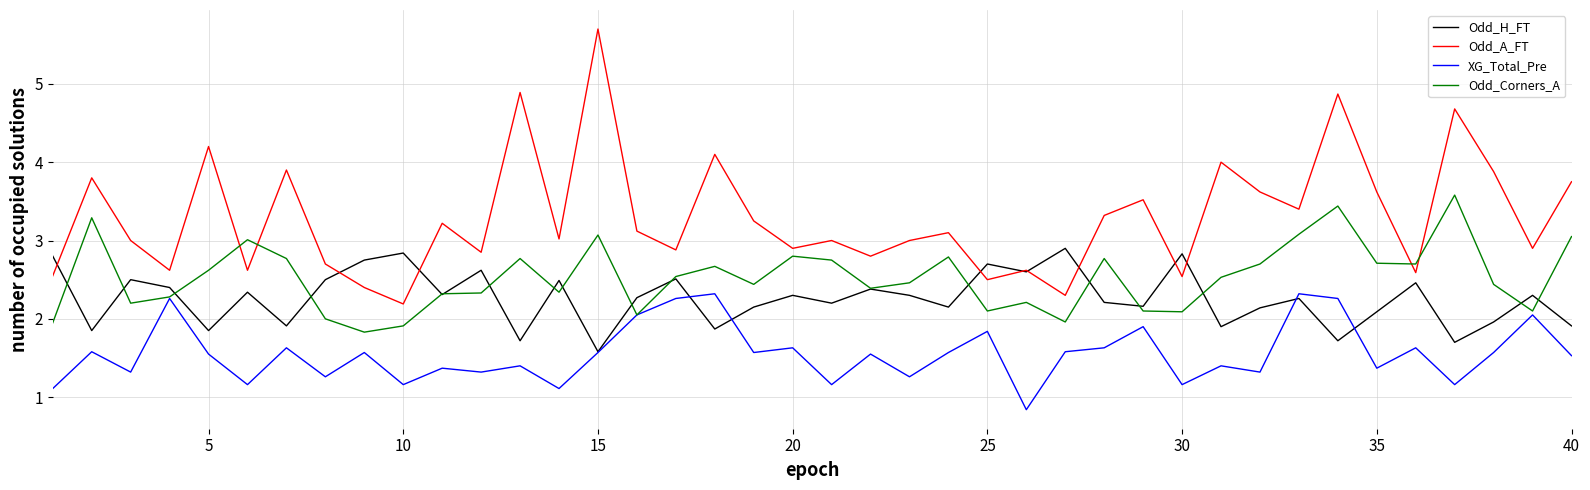

What is the average value of the Odd_Corners_A series?

2.5